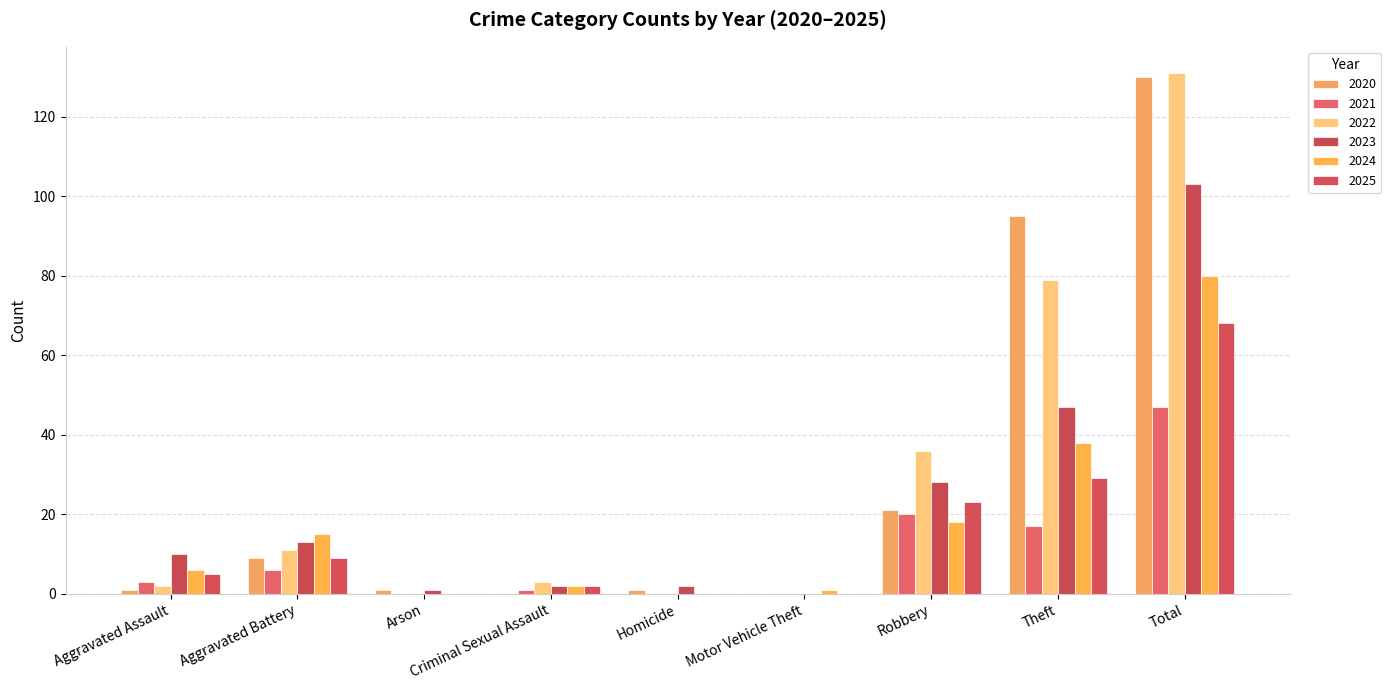

Reading right to left, transcribe all the data shown in this chart.

2020: 130	95	21	0	1	0	1	9	1
2021: 47	17	20	0	0	1	0	6	3
2022: 131	79	36	0	0	3	0	11	2
2023: 103	47	28	0	2	2	1	13	10
2024: 80	38	18	1	0	2	0	15	6
2025: 68	29	23	0	0	2	0	9	5